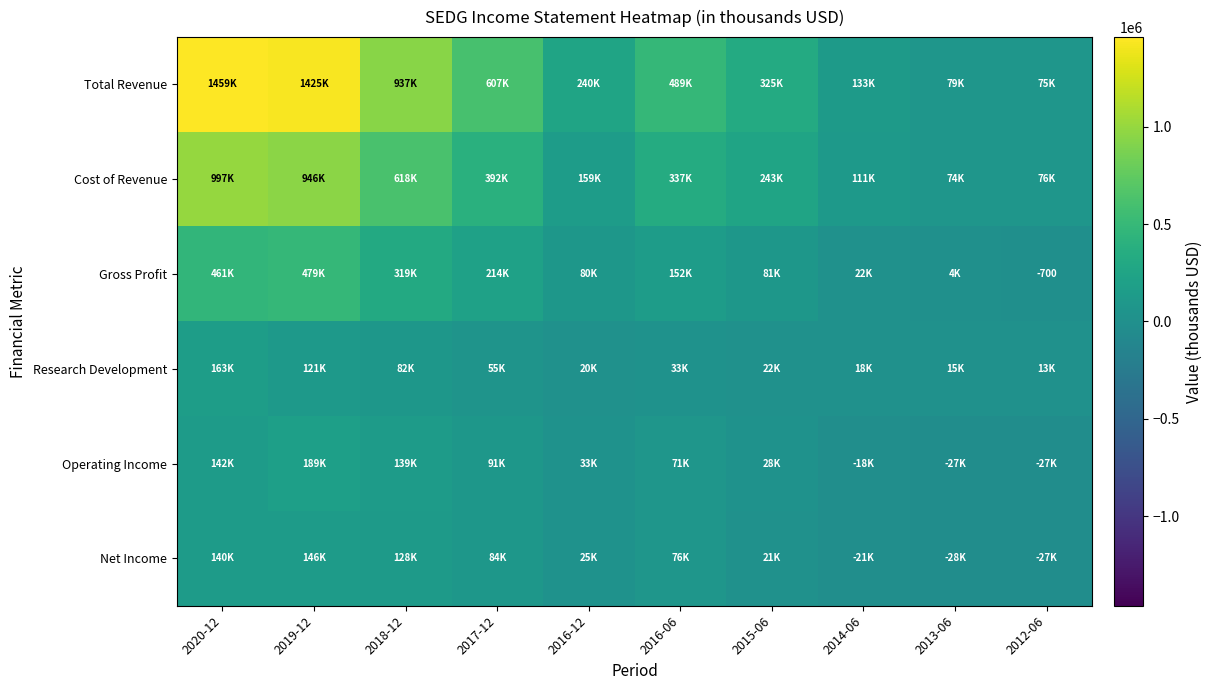

At which label does Operating Income first exceed 71800?

2020-12